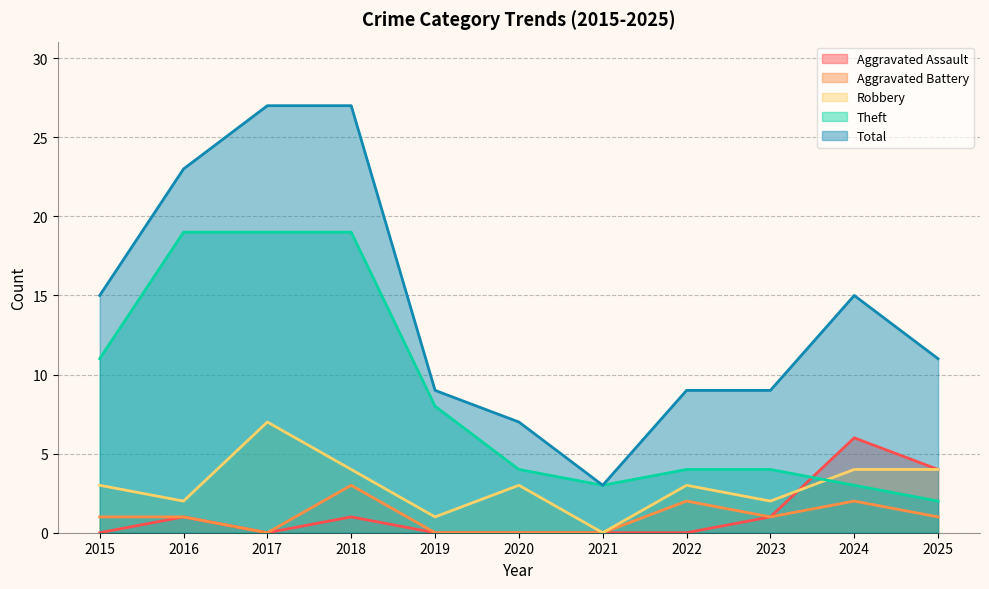

Reading right to left, list all the values displayed in this chart.

Aggravated Assault: 4	6	1	0	0	0	0	1	0	1	0
Aggravated Battery: 1	2	1	2	0	0	0	3	0	1	1
Robbery: 4	4	2	3	0	3	1	4	7	2	3
Theft: 2	3	4	4	3	4	8	19	19	19	11
Total: 11	15	9	9	3	7	9	27	27	23	15